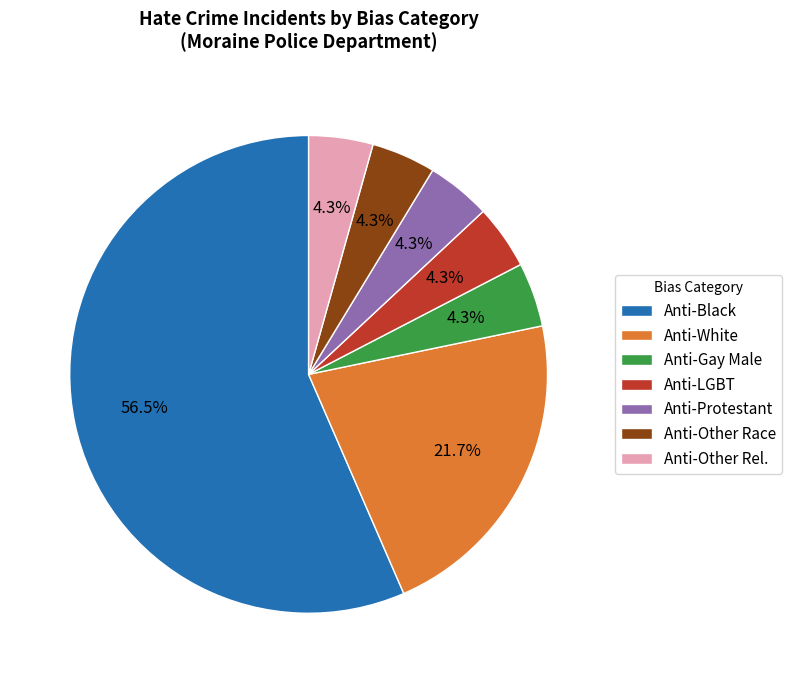

To the nearest percent, what is the average slice percentage?

14%